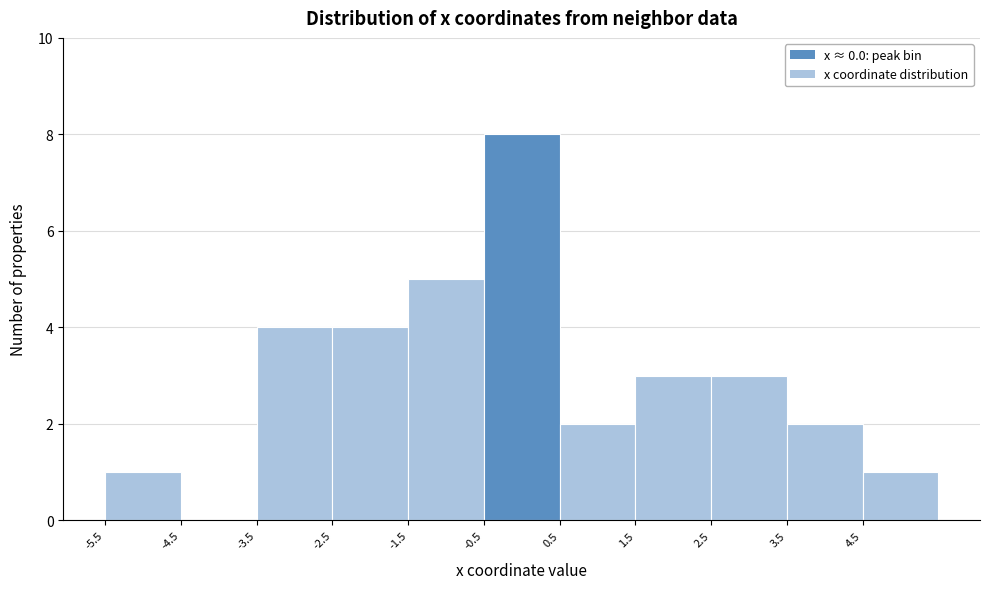

Reading left to right, transcribe this chart: for each bar, give the range it covers on the x-axis and its height. The values are not printed on the chart, so give them approximately, as read against the axis.

-5.5 to -4.5: 1
-4.5 to -3.5: 0
-3.5 to -2.5: 4
-2.5 to -1.5: 4
-1.5 to -0.5: 5
-0.5 to 0.5: 8
0.5 to 1.5: 2
1.5 to 2.5: 3
2.5 to 3.5: 3
3.5 to 4.5: 2
4.5 to 5.5: 1